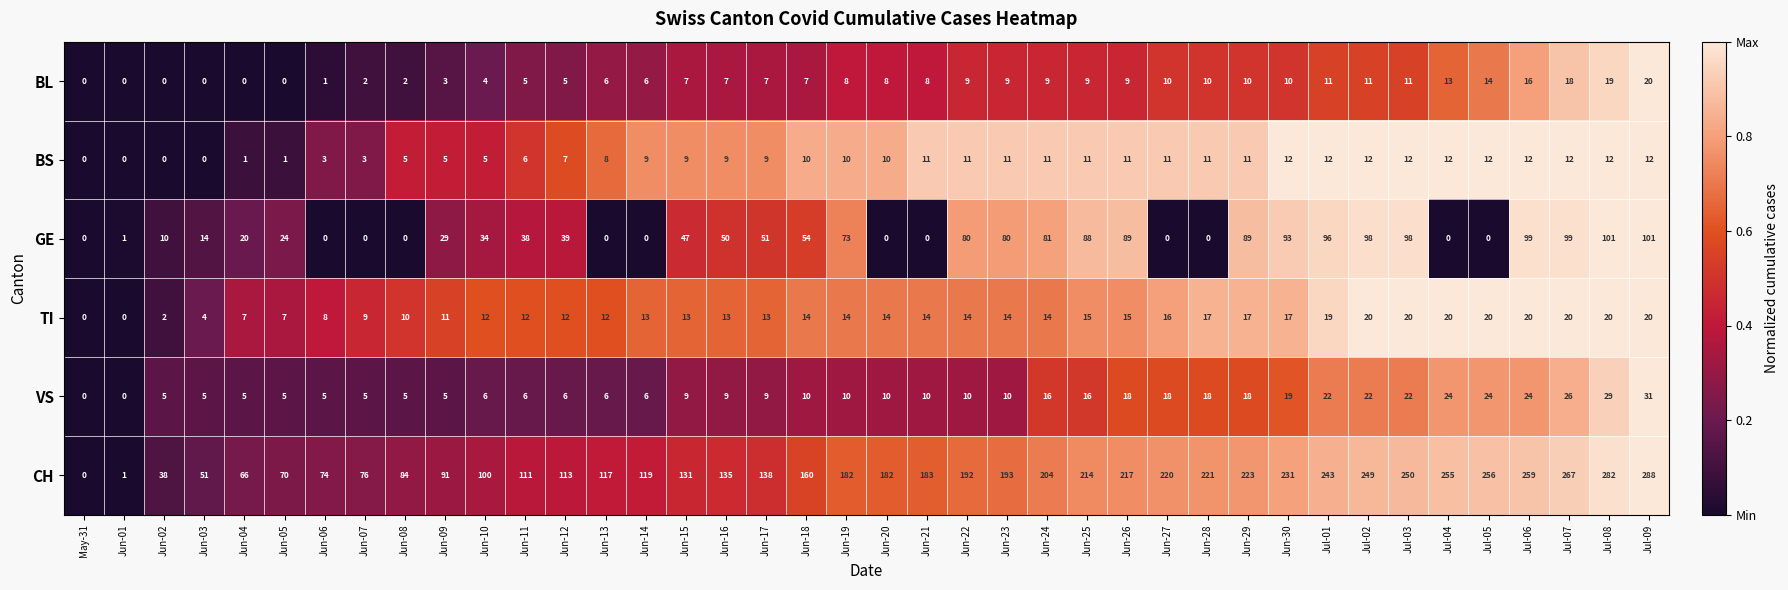

Between Jun-07 and Jul-07, which series saw the biggest shift?

CH